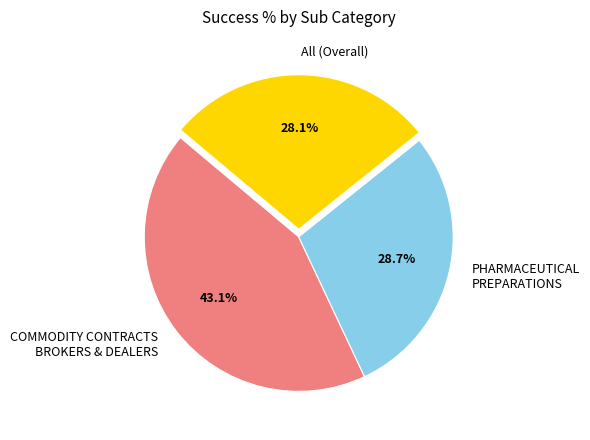

Does All (Overall) represent more than half of the total?

No